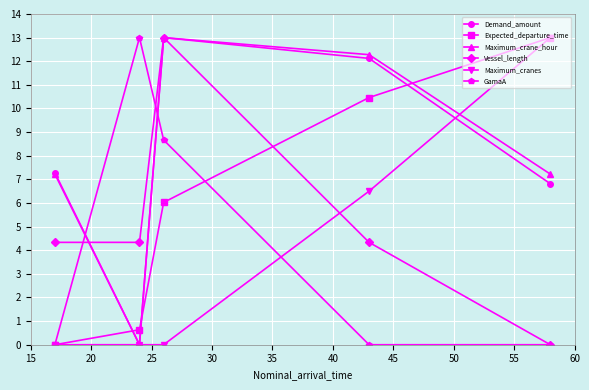

What are all the series names shown in the legend?

Demand_amount, Expected_departure_time, Maximum_crane_hour, Vessel_length, Maximum_cranes, GamaA